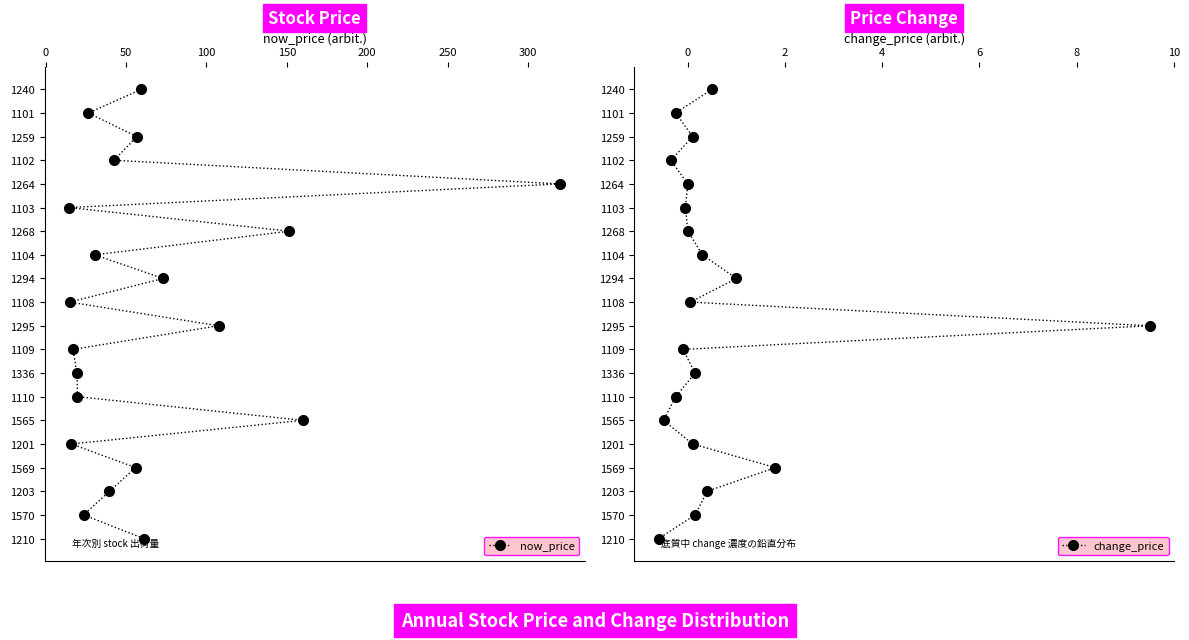

Rank the series at 250 from lowest to highest value.

now_price, change_price